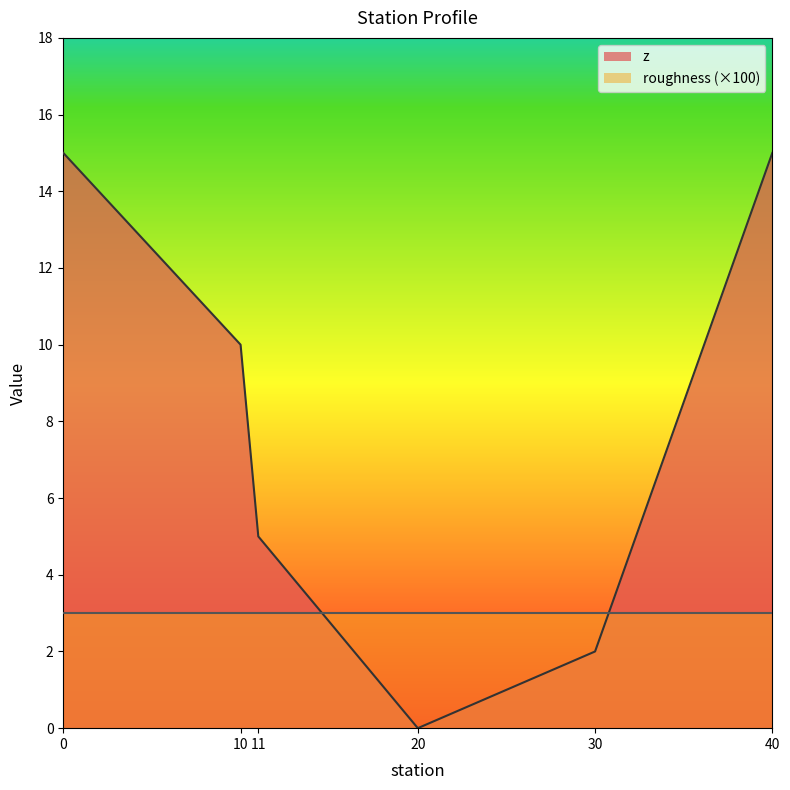

What is the greatest value displayed?

15